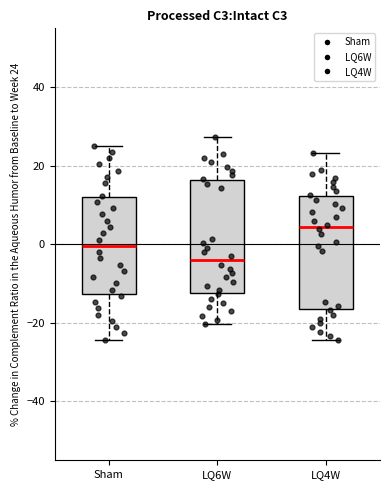

Reading left to right, read every box against the y-axis: the position of its median line, the range the box covers, and the ends of its whiskers. The values are not printed on the chart, so give them approximately, as read against the axis.

Sham: median 0, box -12 to 12, whiskers -24 to 26
LQ6W: median -4, box -12 to 16, whiskers -20 to 28
LQ4W: median 4, box -16 to 12, whiskers -24 to 24